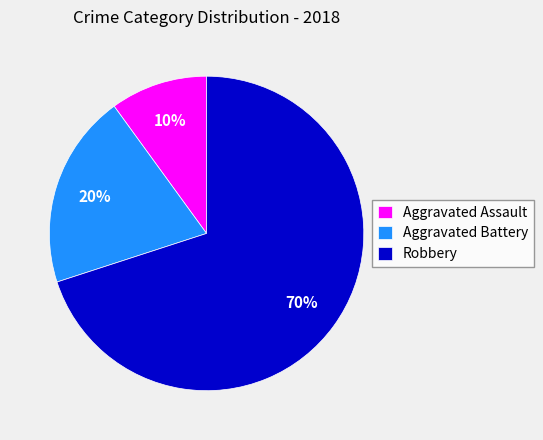

Rank the categories by value from lowest to highest.

Aggravated Assault, Aggravated Battery, Robbery